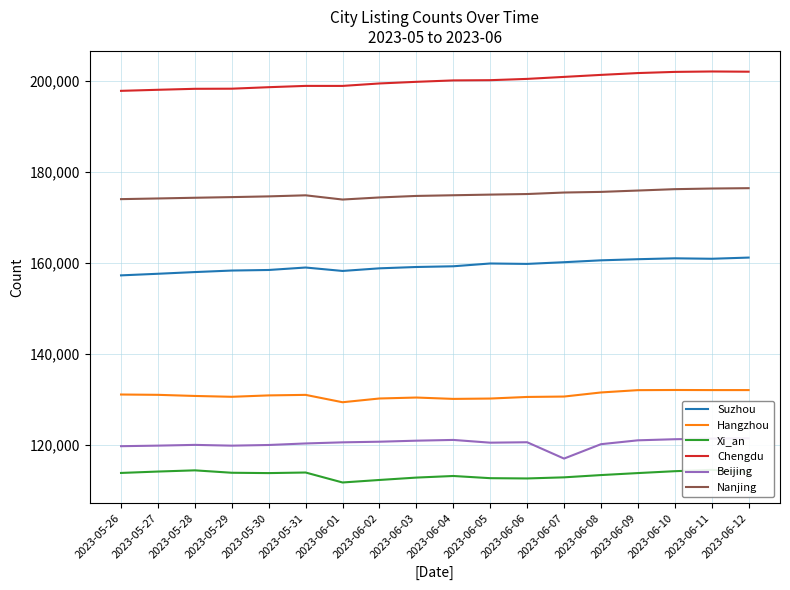

How many distinct data groups are displayed?

6